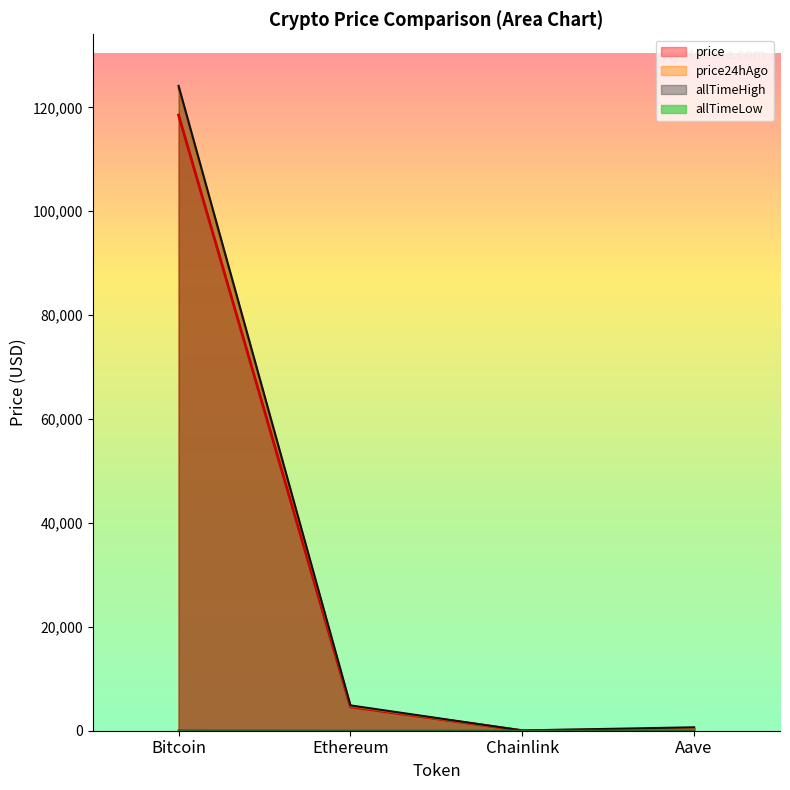

List the labels in order of price24hAgo value, smallest first.

Chainlink, Aave, Ethereum, Bitcoin